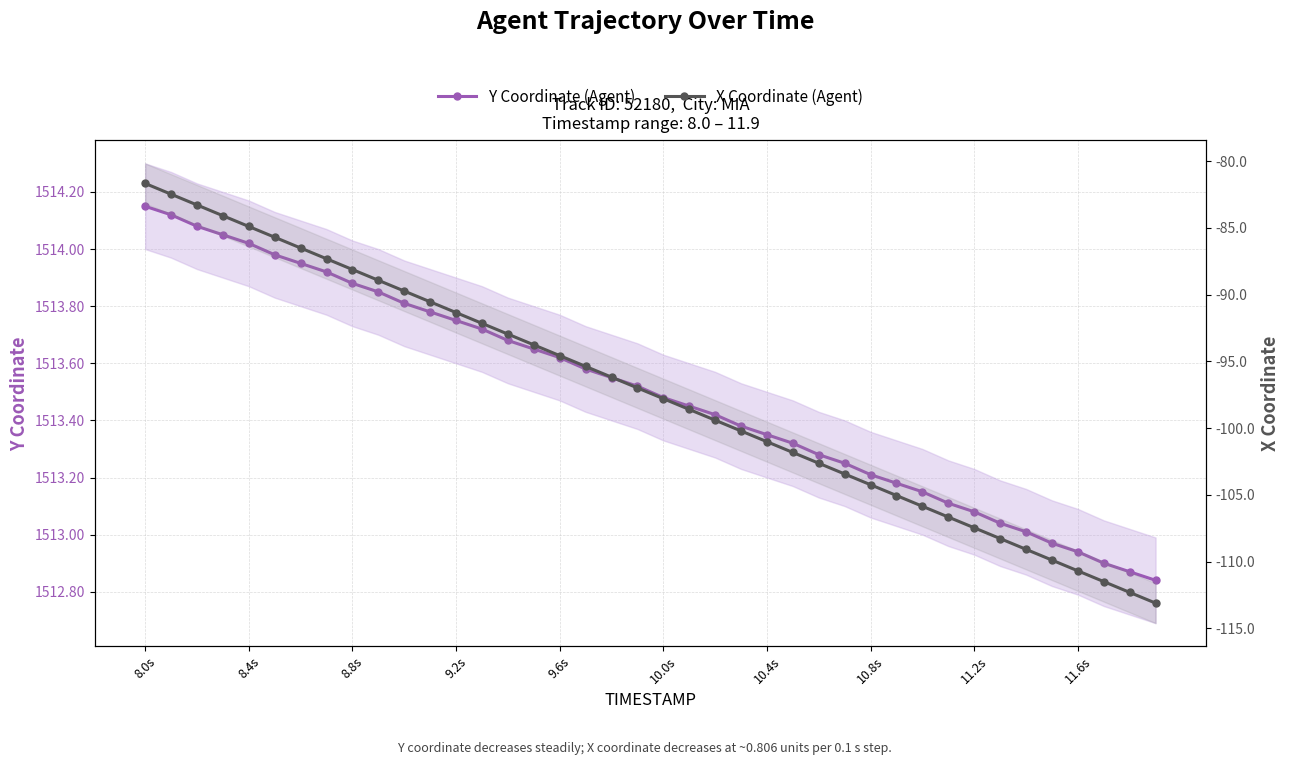

Is the value of Y Coordinate (Agent) at 11 greater than the value of X Coordinate (Agent) at 11.2s?

Yes